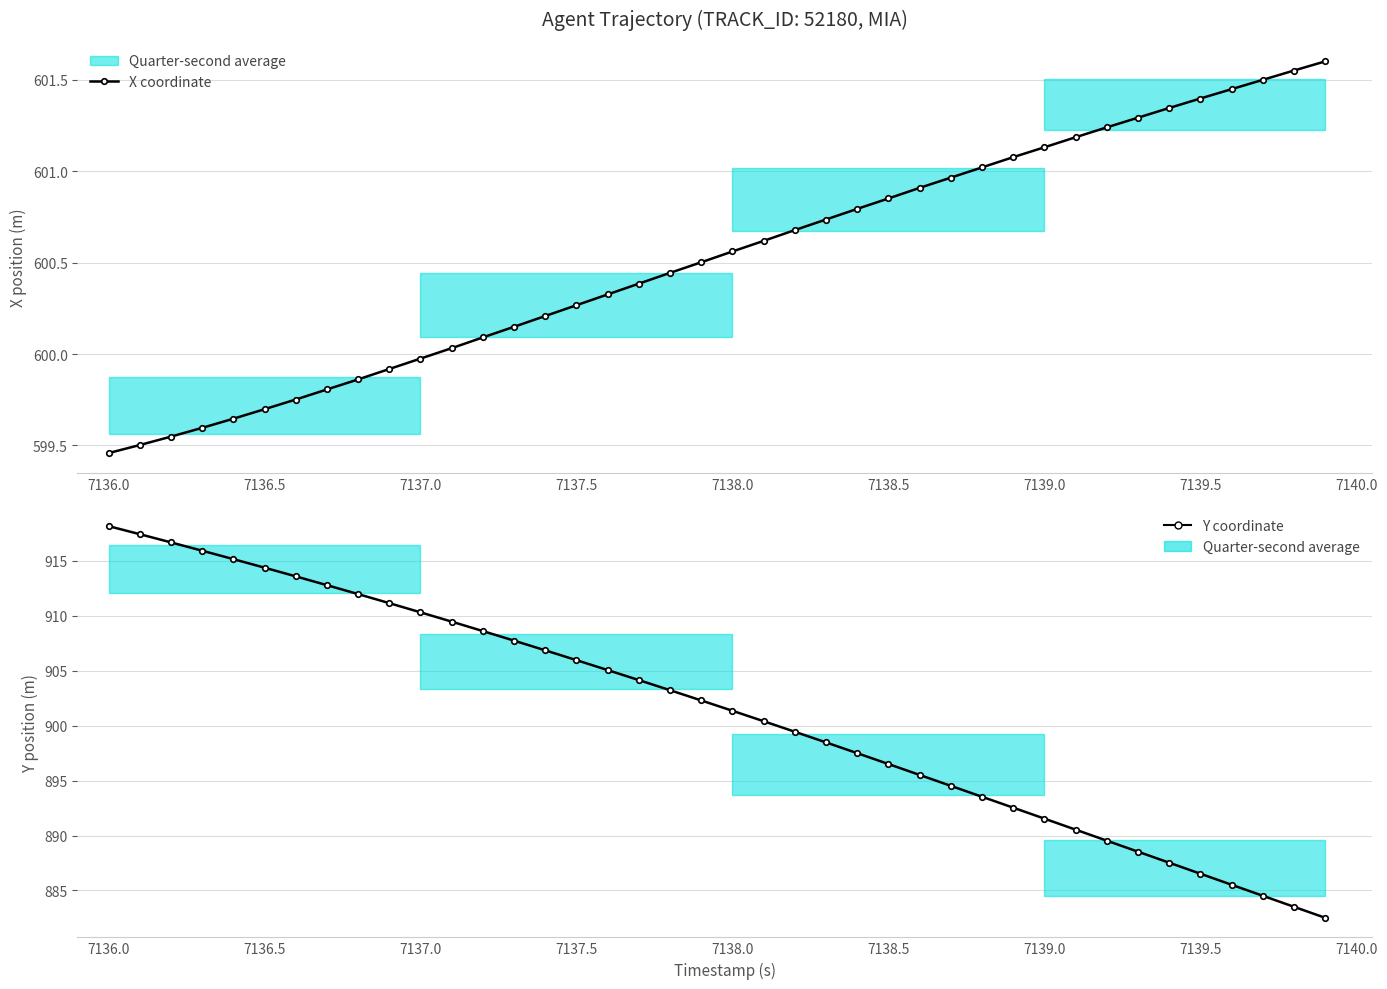

How many values in the Y coordinate series are below 902?

20